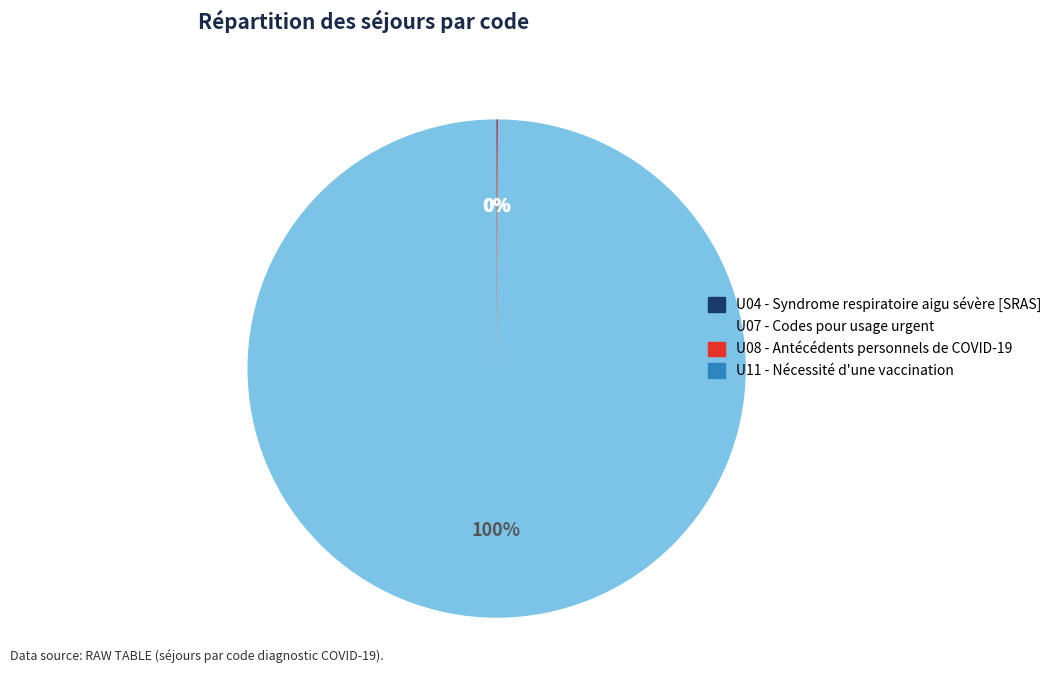

True or false: U07 accounts for 90% of the total.

False